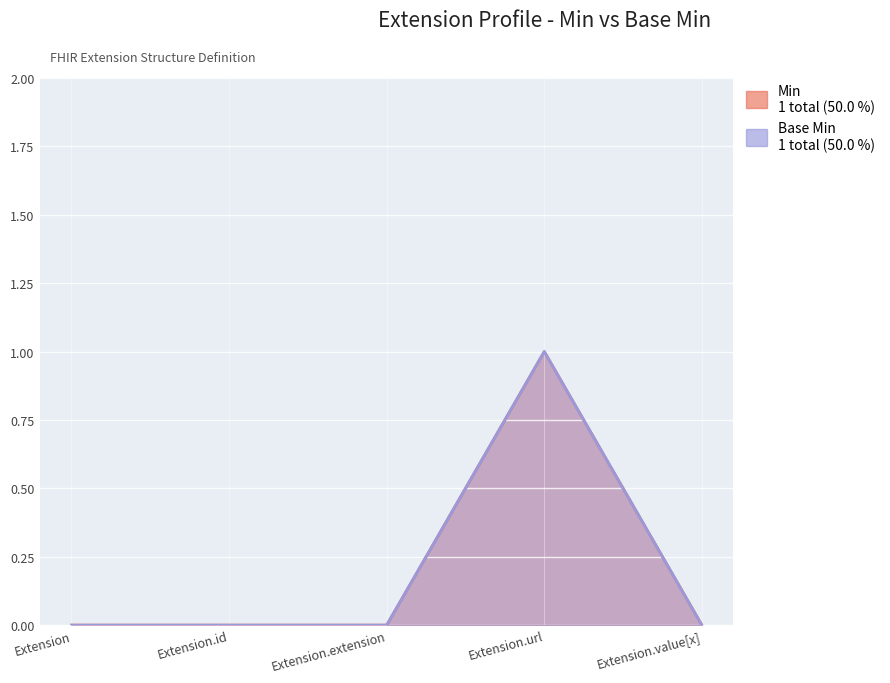

Reading left to right, what are all the values shown in this chart?

Min: Extension=0	Extension.id=0	Extension.extension=0	Extension.url=1	Extension.value[x]=0
Base Min: Extension=0	Extension.id=0	Extension.extension=0	Extension.url=1	Extension.value[x]=0